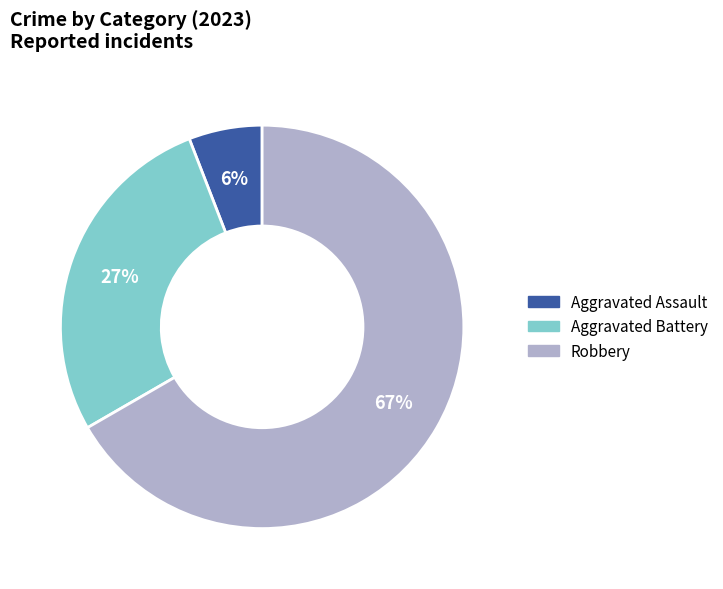

To the nearest percent, what is the combined percentage of Aggravated Battery and Aggravated Assault?

33%